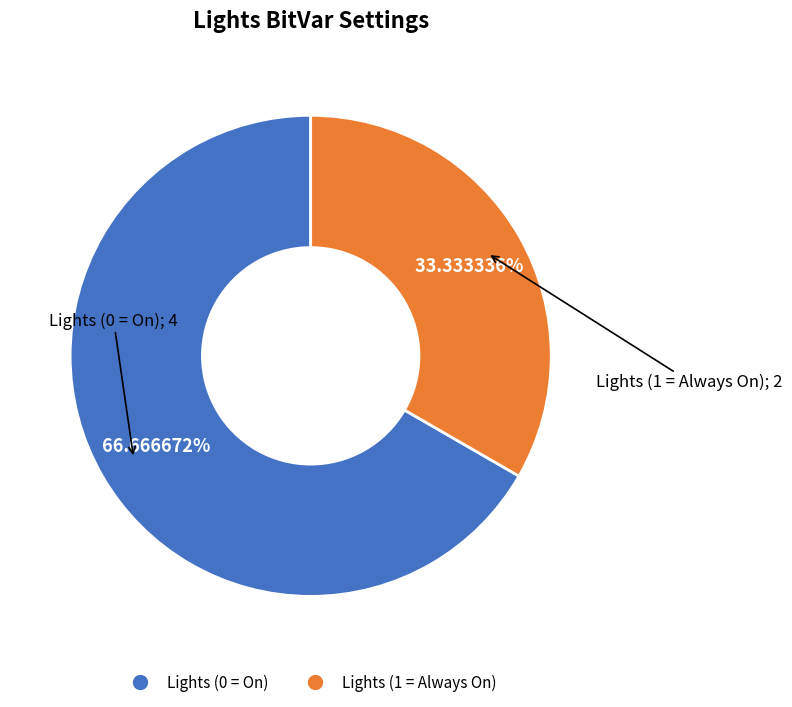

How many slices are in this pie chart?

2